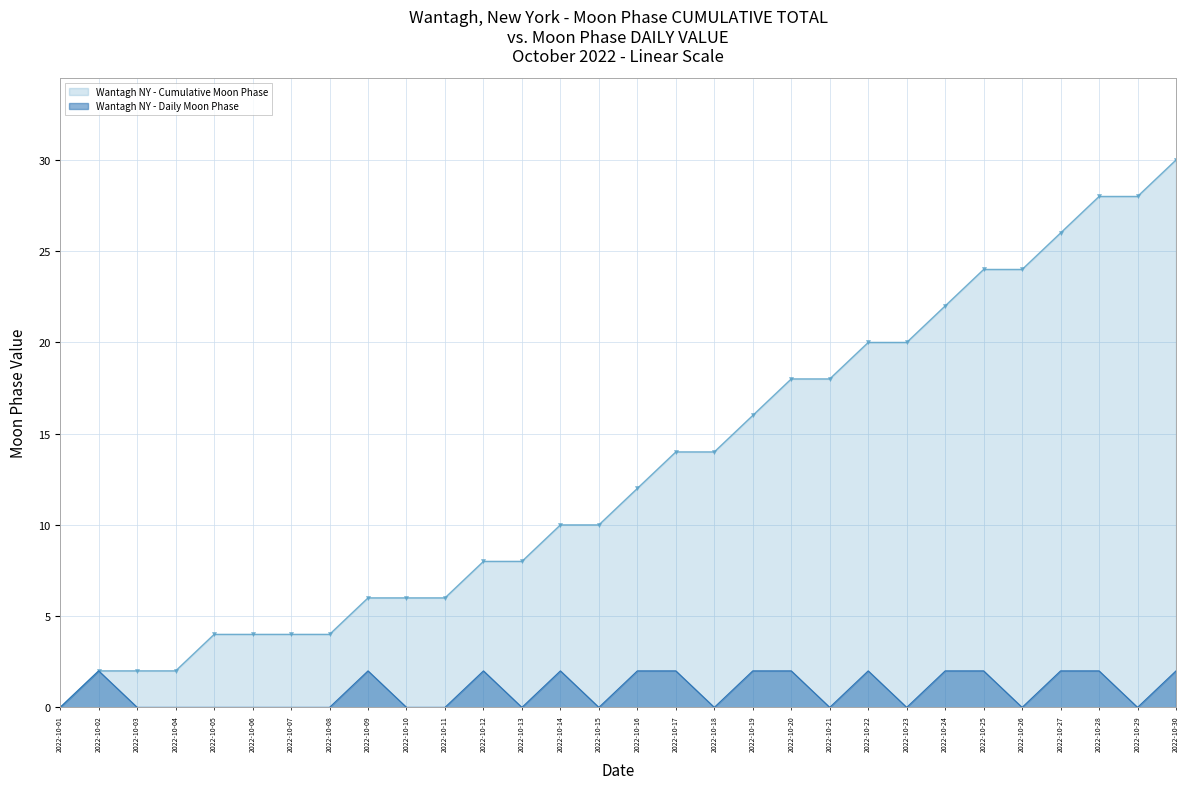

Which series has the largest range (max minus min)?

Wantagh NY - Cumulative Moon Phase